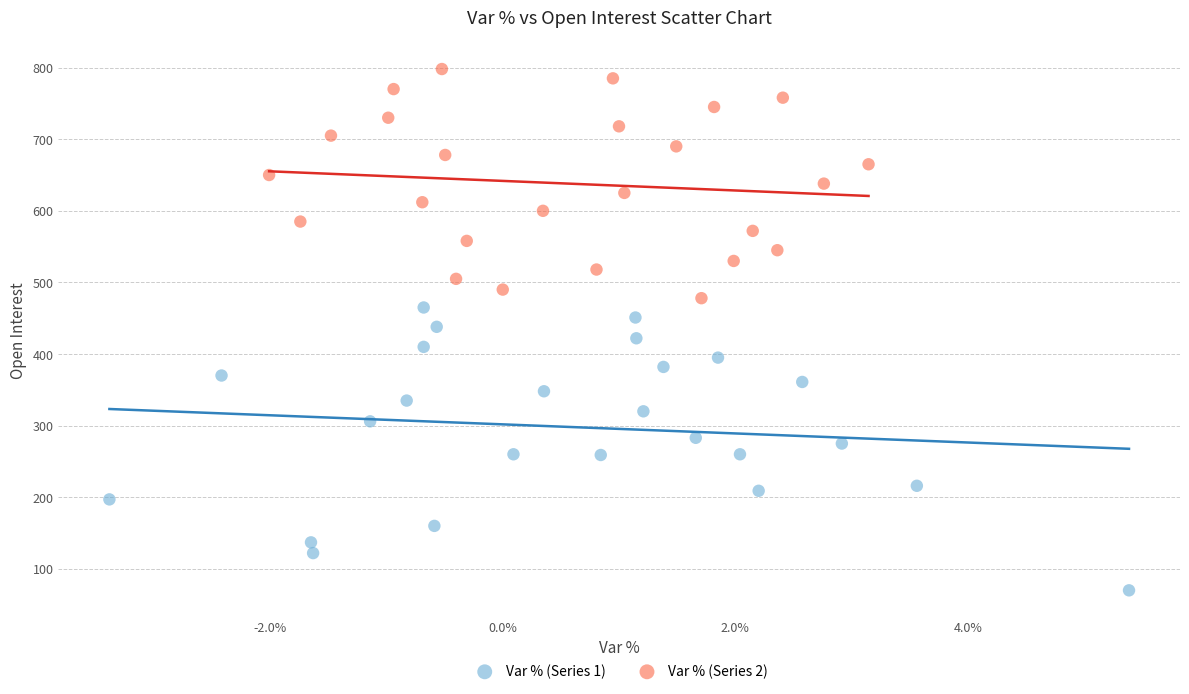

Which series reaches the maximum Y coordinate?

Var % (Series 2)